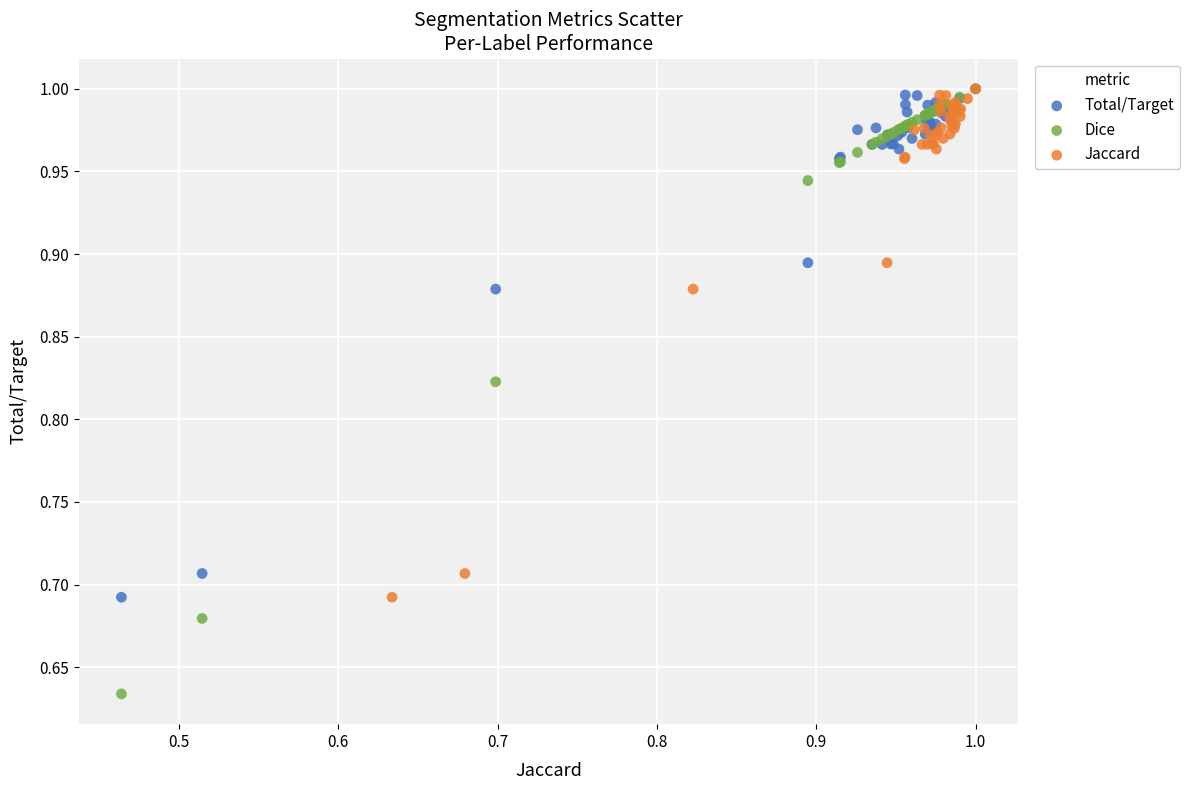

Which series contains the lowest Y value?

Dice